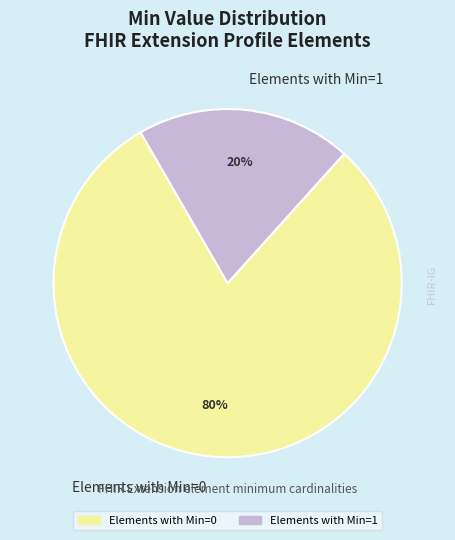

Do Elements with Min=1 and Elements with Min=0 together represent more than half of the pie?

Yes